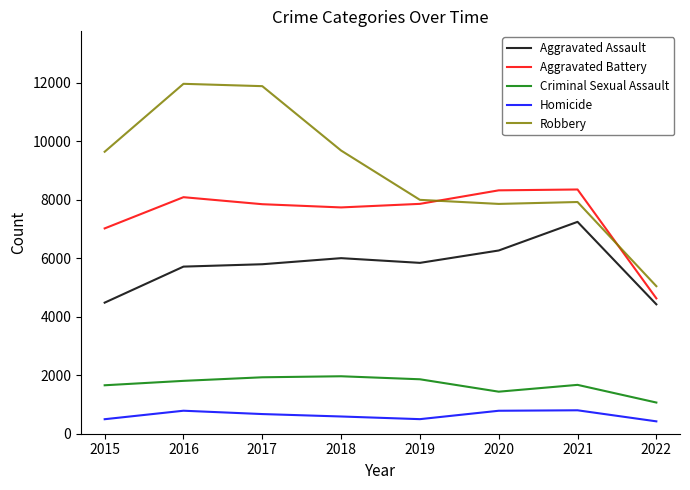

Where does the Aggravated Battery series first go above 7857?

2016